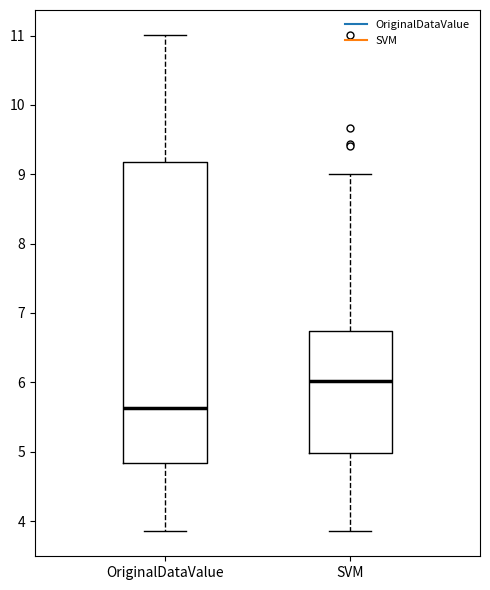

Reading left to right, transcribe this box plot: for each box, give where its median line is, the range the box spans, and where its two whiskers end, as read against the y-axis. The values are not printed on the chart, so give them approximately, as read against the axis.

OriginalDataValue: median 5.6, box 4.8 to 9.2, whiskers 3.9 to 11.0
SVM: median 6.0, box 5.0 to 6.7, whiskers 3.9 to 9.0